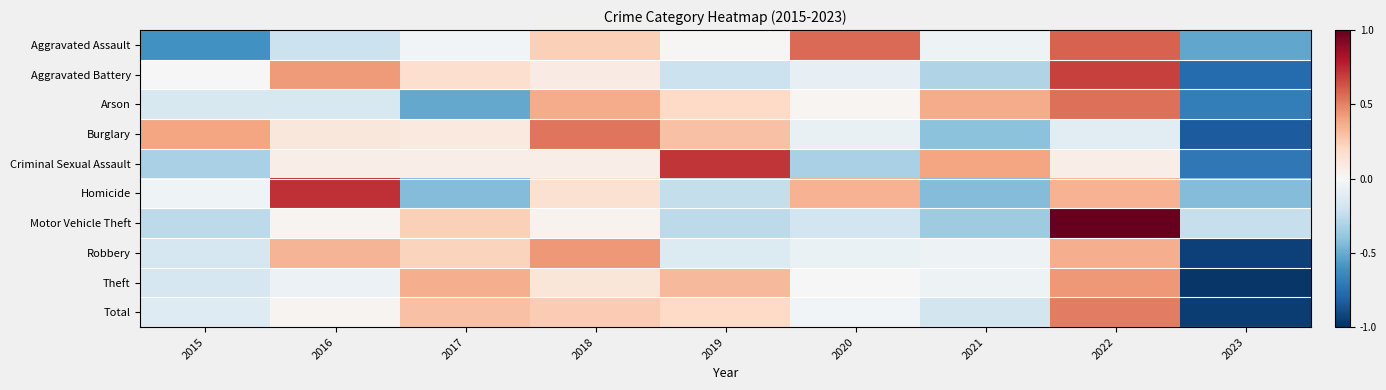

Which series changed the most between 2019 and 2022?

Motor Vehicle Theft